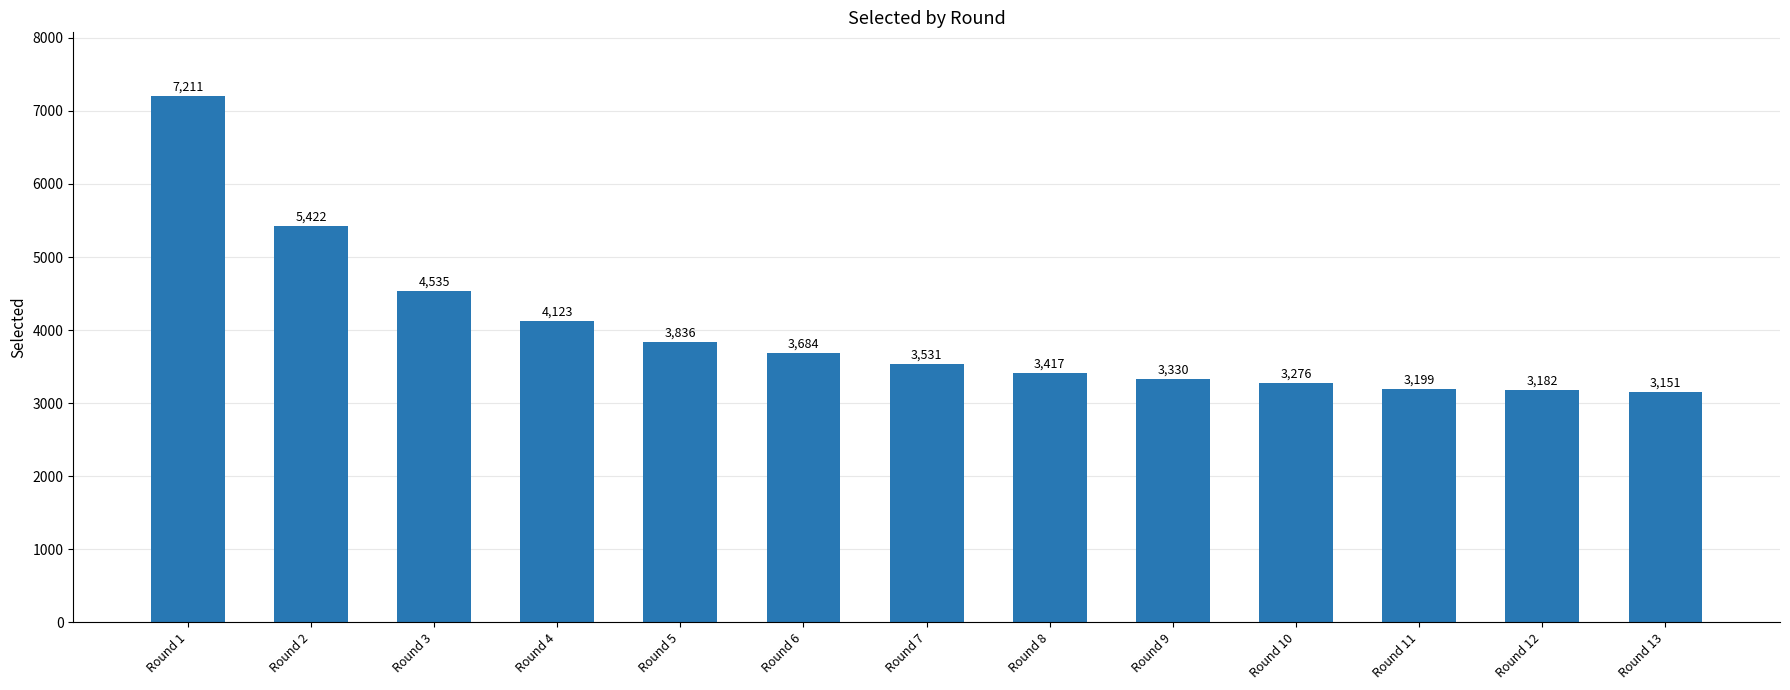

Reading right to left, what are all the values shown in this chart?

Round 13=3151	Round 12=3182	Round 11=3199	Round 10=3276	Round 9=3330	Round 8=3417	Round 7=3531	Round 6=3684	Round 5=3836	Round 4=4123	Round 3=4535	Round 2=5422	Round 1=7211